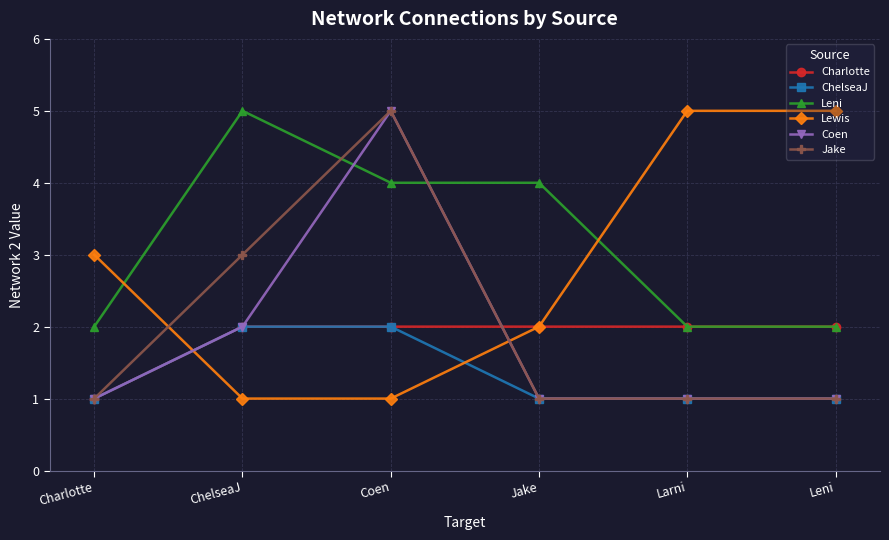

Where is the first local maximum for Leni?

ChelseaJ